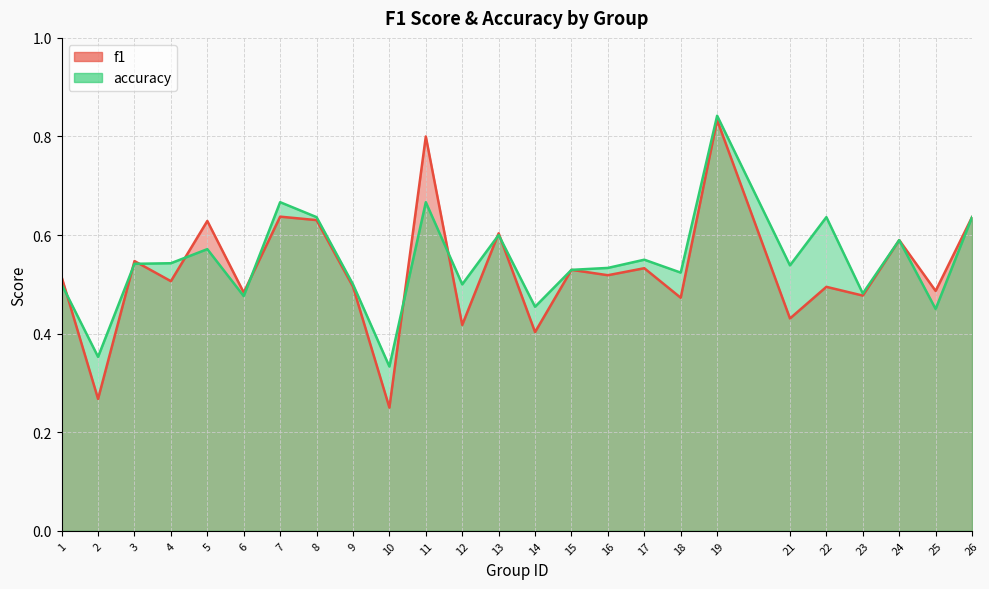

What is the difference between the maximum and minimum values in the f1 series?

0.6